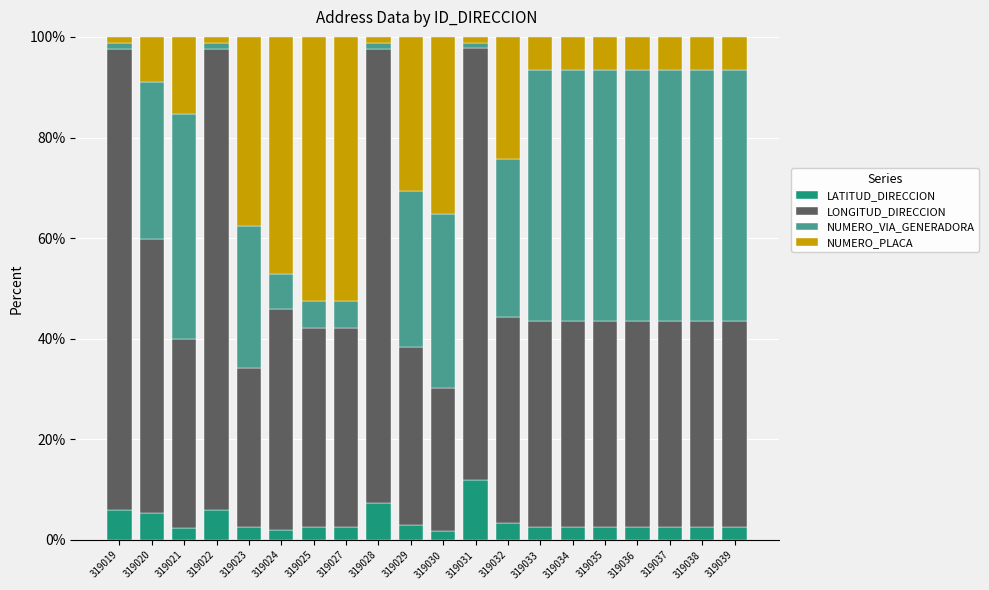

What is the highest value of the LATITUD_DIRECCION series?

11.8